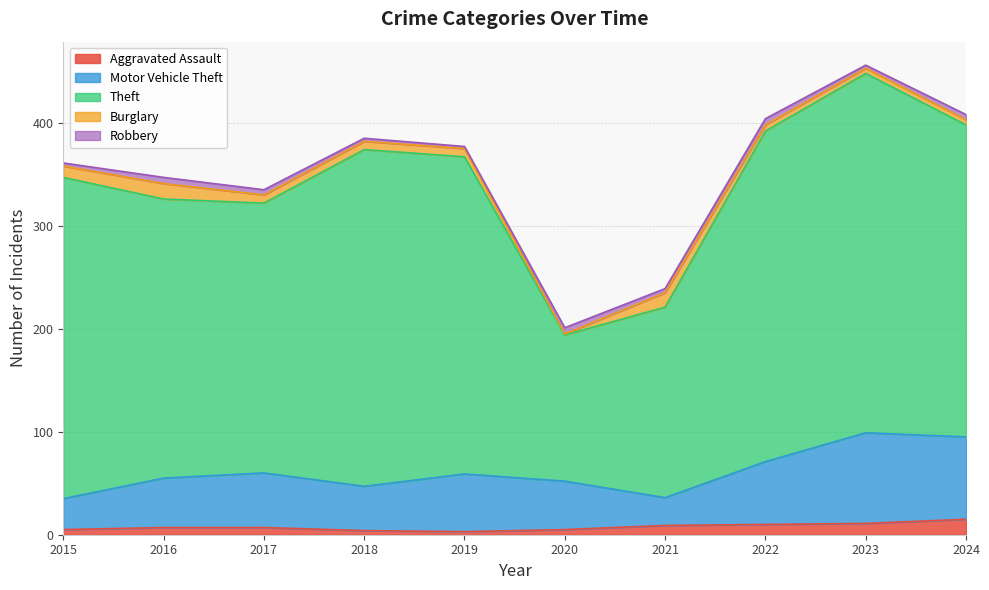

How many interior local peaks does the Burglary series have?

2